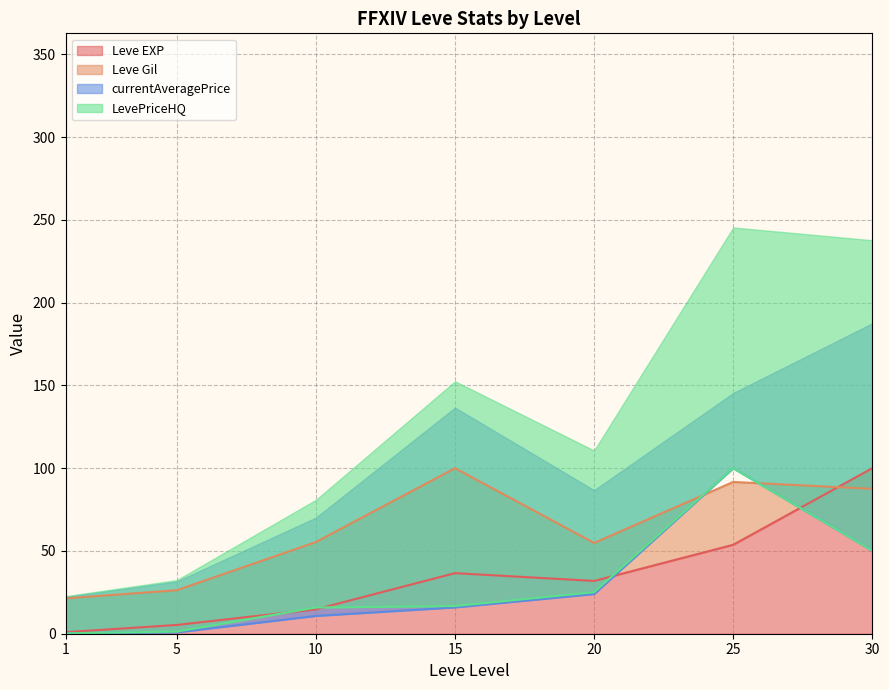

How many values in the LevePriceHQ series are below 16?

3